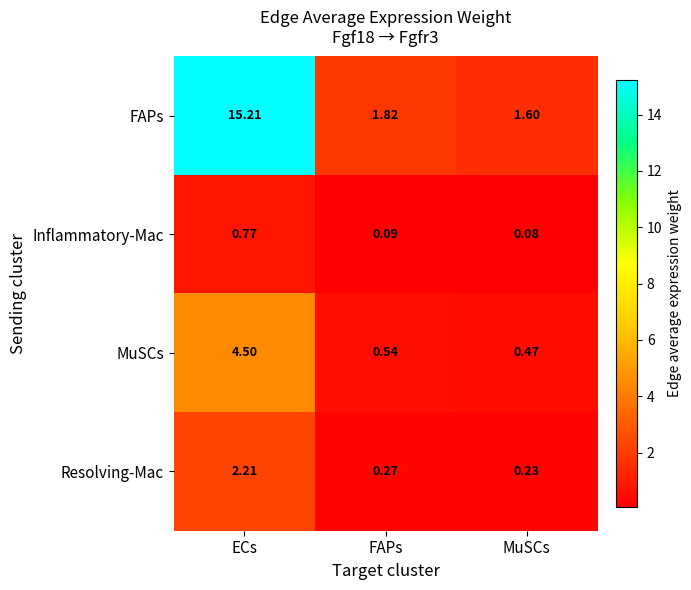

Where is FAPs nearest to the value 8?

FAPs